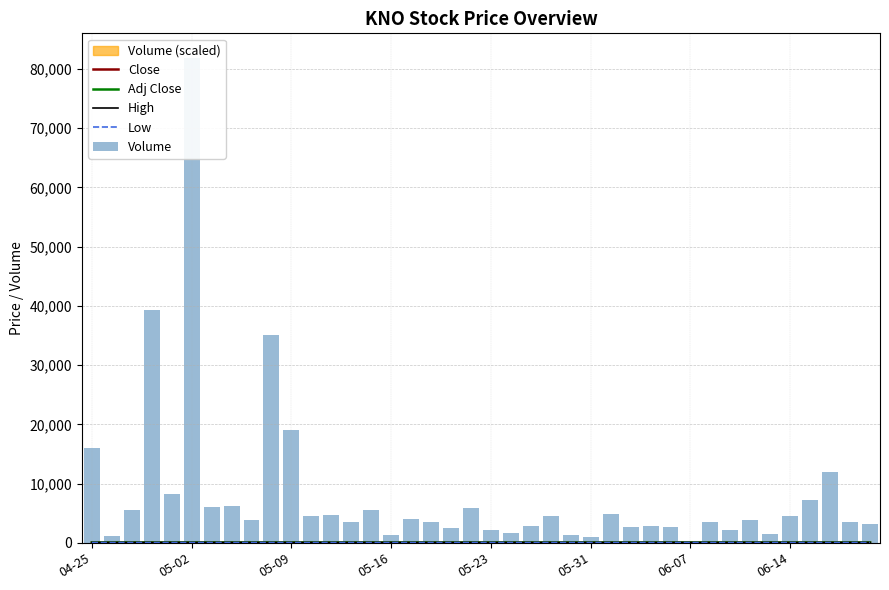

What is the difference between the highest and lowest values at 11?

4556.2